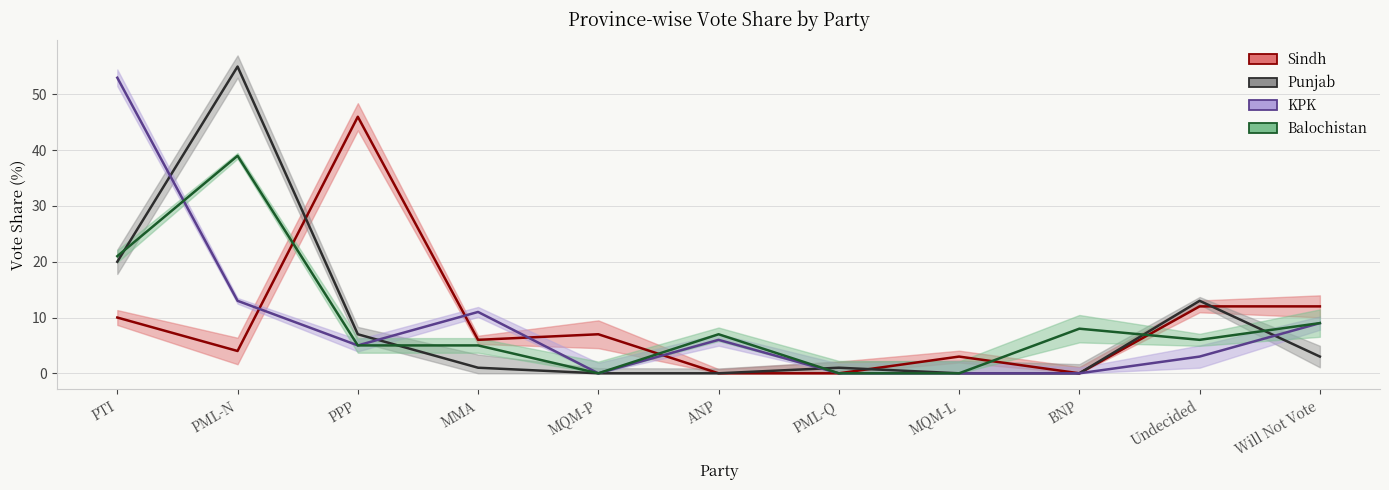

List the labels in order of KPK value, smallest first.

MQM-P, PML-Q, MQM-L, BNP, Undecided, PPP, ANP, Will Not Vote, MMA, PML-N, PTI